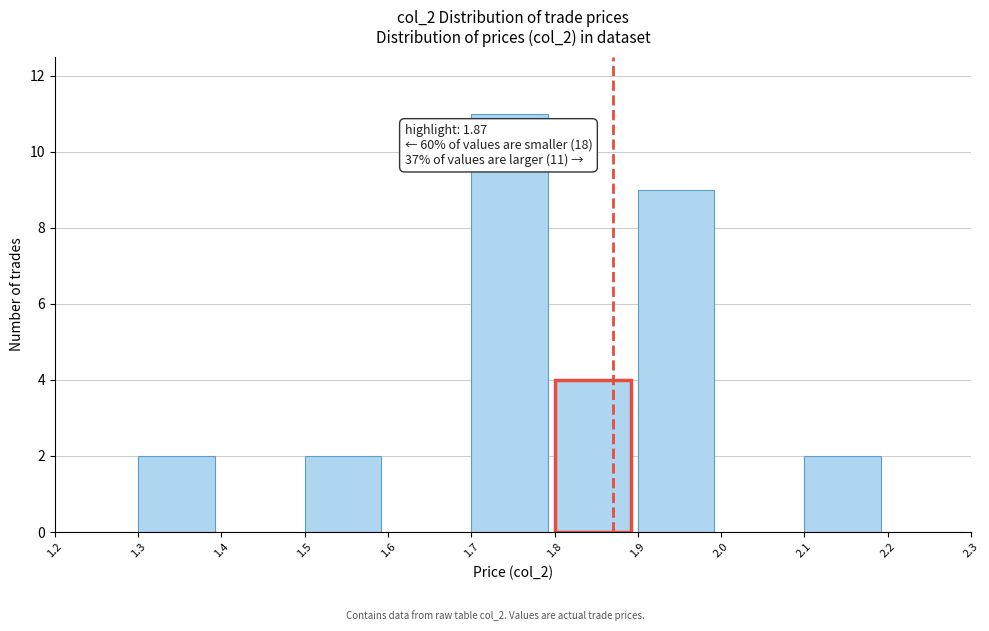

Over which range of the x-axis is the bar tallest?

1.7 to 1.8